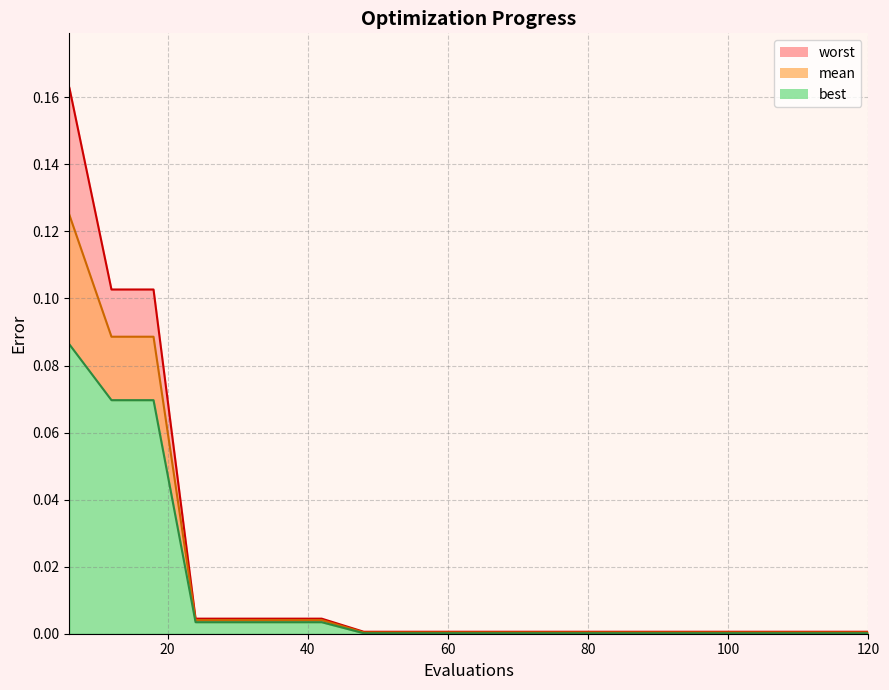

True or false: mean and worst intersect in this chart.

False